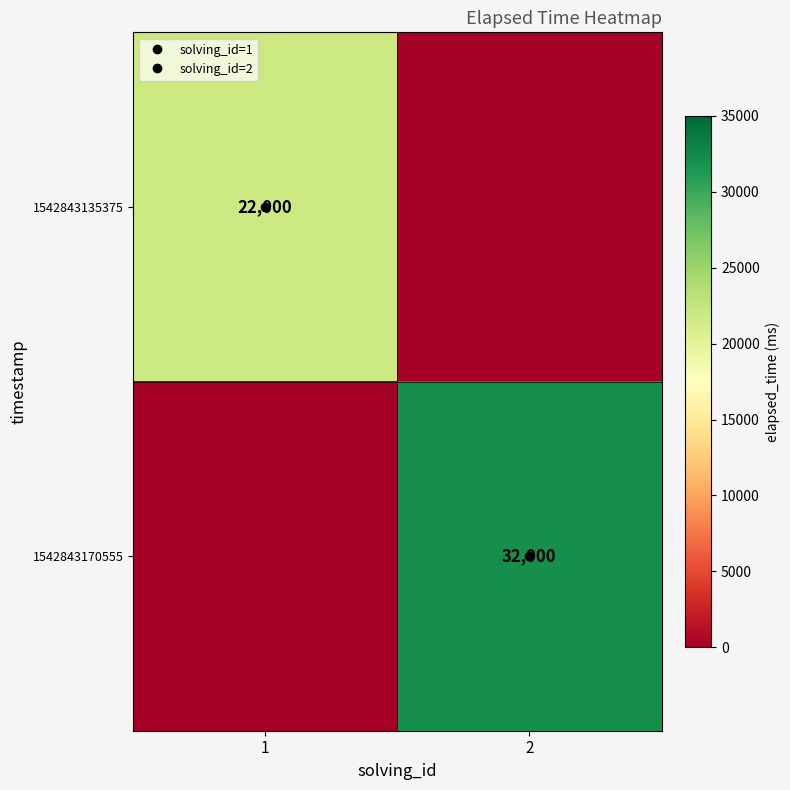

How many categories are shown in the chart?

2